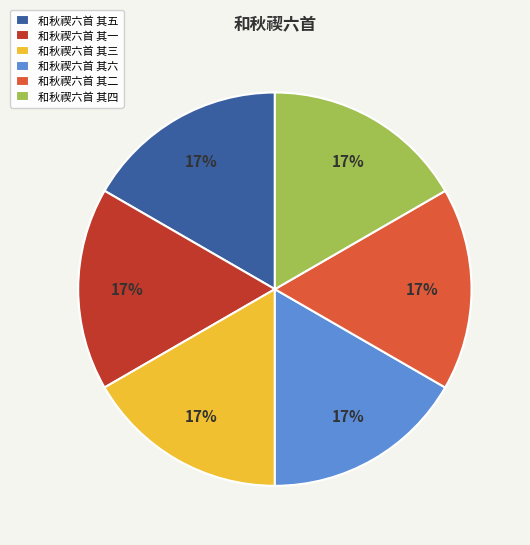

To the nearest percent, what is the average slice percentage?

17%